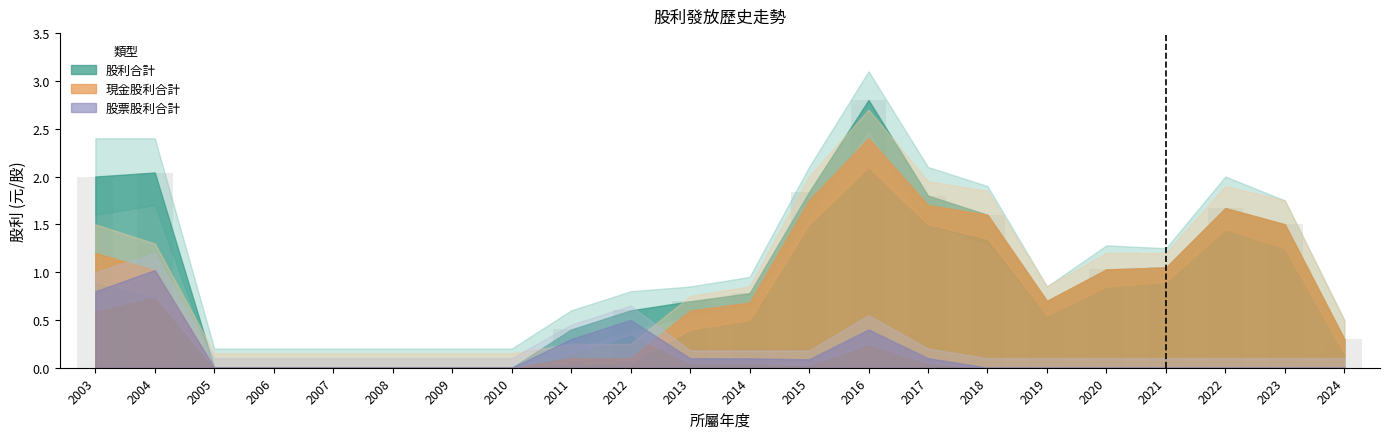

What is the change in value from 2011 to 2023?

+1.1